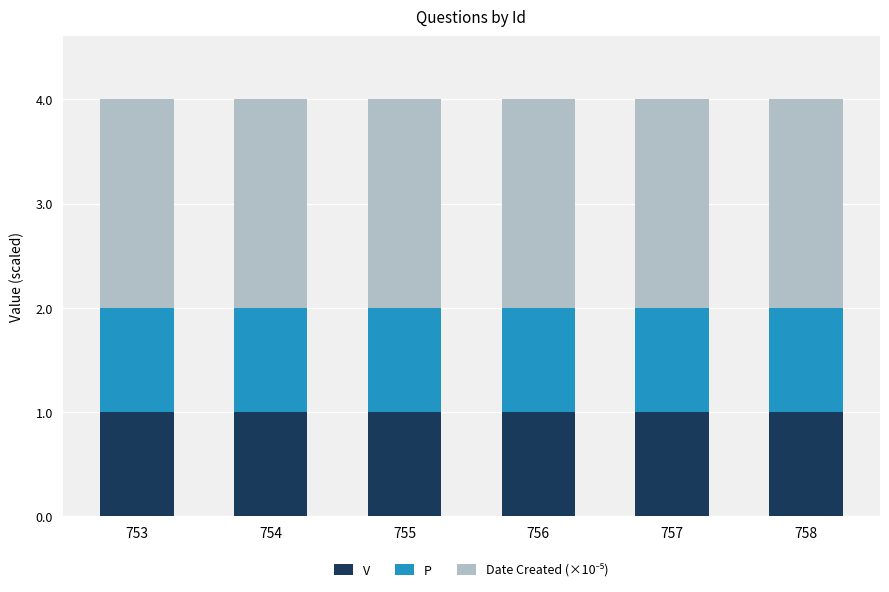

Does the chart contain stacked bars?

Yes